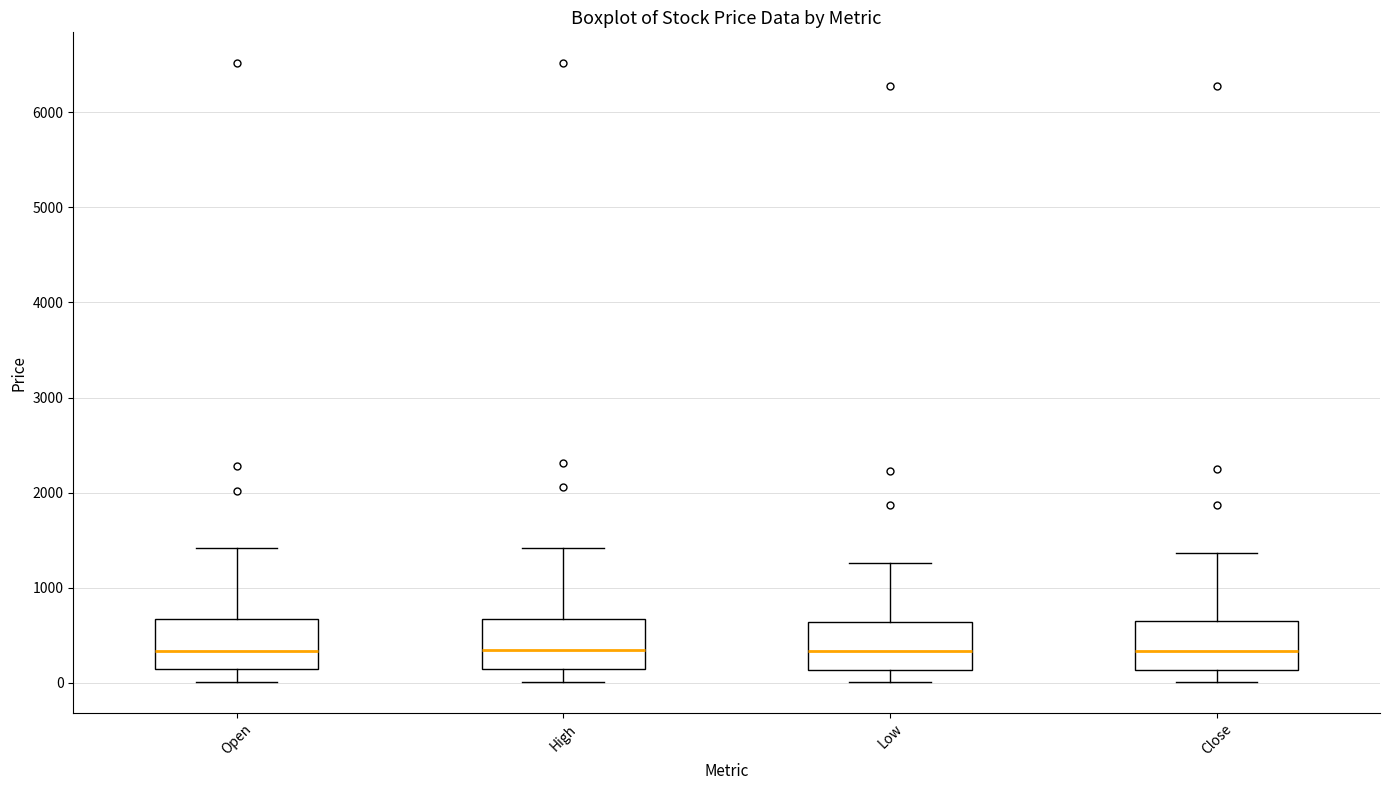

Reading left to right, read every box against the y-axis: the position of its median line, the range the box covers, and the ends of its whiskers. The values are not printed on the chart, so give them approximately, as read against the axis.

Open: median 300, box 100 to 700, whiskers 0 to 1400
High: median 300, box 100 to 700, whiskers 0 to 1400
Low: median 300, box 100 to 600, whiskers 0 to 1300
Close: median 300, box 100 to 700, whiskers 0 to 1400